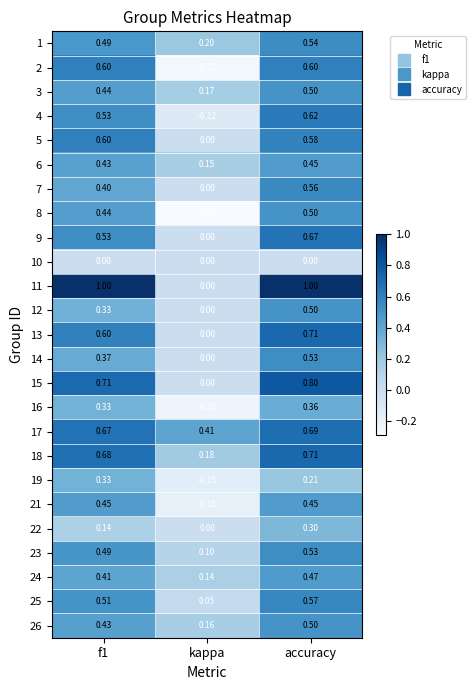

At which category is the sum across all series the highest?

accuracy